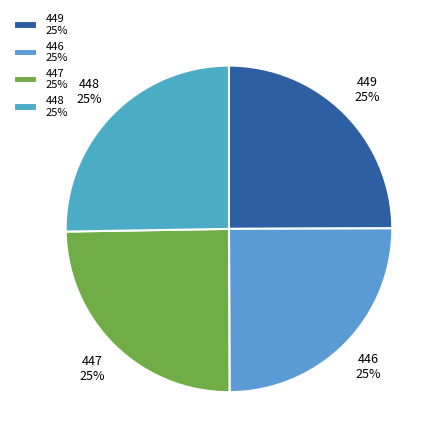

Does any single category account for the majority?

No